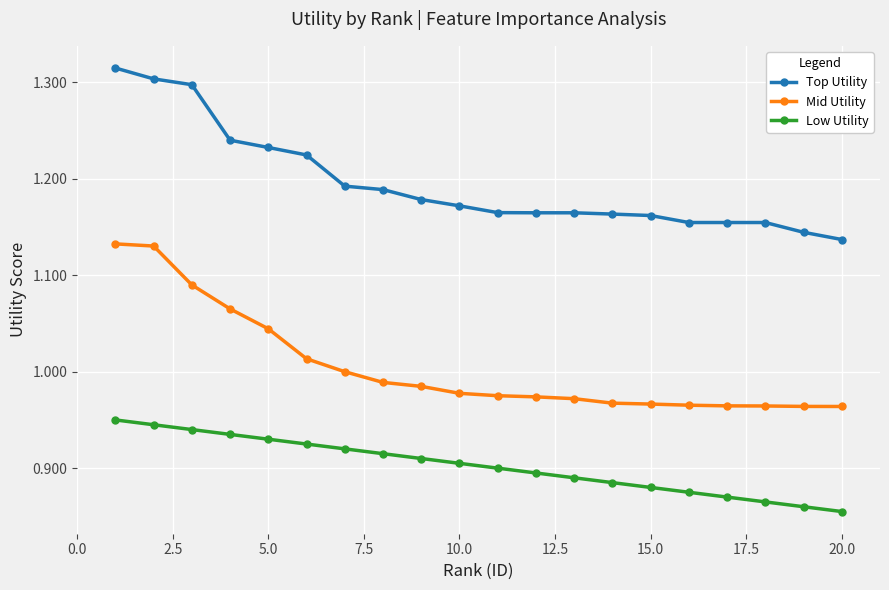

True or false: Low Utility and Mid Utility intersect in this chart.

False